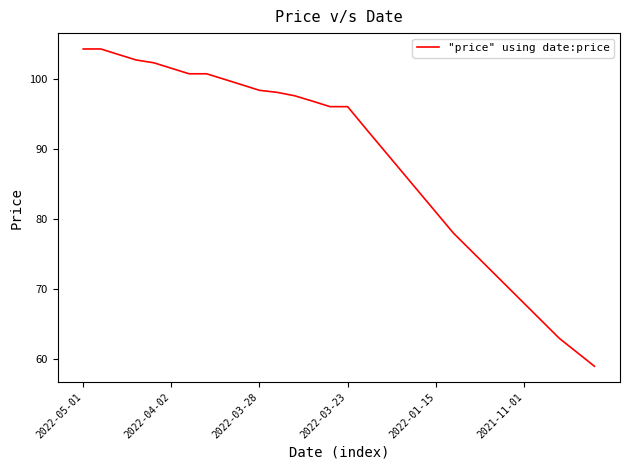

What is the average value?

88.4